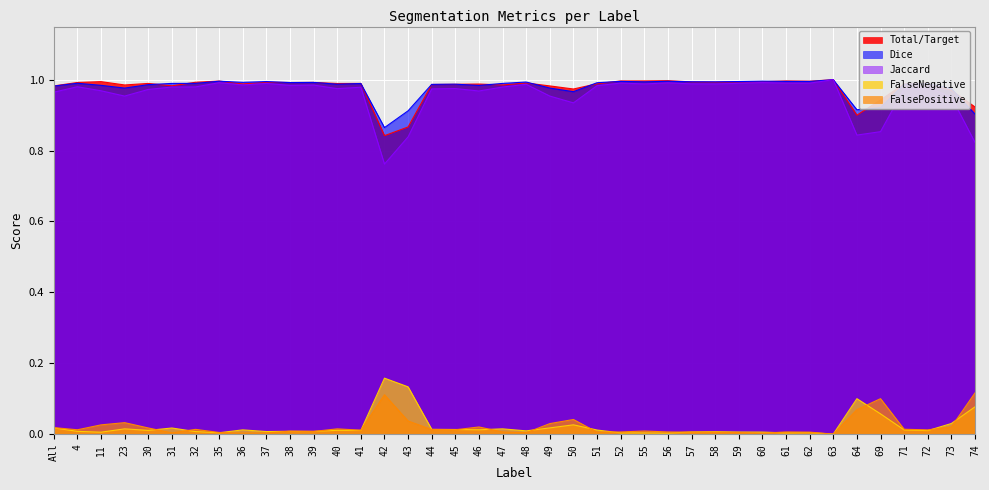

Reading left to right, list all the values displayed in this chart.

Total/Target: 1.0	1.0	1.0	1.0	1.0	1.0	1.0	1.0	1.0	1.0	1.0	1.0	1.0	1.0	0.8	0.9	1.0	1.0	1.0	1.0	1.0	1.0	1.0	1.0	1.0	1.0	1.0	1.0	1.0	1.0	1.0	1.0	1.0	1.0	0.9	0.9	1.0	1.0	1.0	0.9
Jaccard: 1.0	1.0	1.0	1.0	1.0	1.0	1.0	1.0	1.0	1.0	1.0	1.0	1.0	1.0	0.8	0.8	1.0	1.0	1.0	1.0	1.0	1.0	0.9	1.0	1.0	1.0	1.0	1.0	1.0	1.0	1.0	1.0	1.0	1.0	0.8	0.9	1.0	1.0	1.0	0.8
Dice: 1.0	1.0	1.0	1.0	1.0	1.0	1.0	1.0	1.0	1.0	1.0	1.0	1.0	1.0	0.9	0.9	1.0	1.0	1.0	1.0	1.0	1.0	1.0	1.0	1.0	1.0	1.0	1.0	1.0	1.0	1.0	1.0	1.0	1.0	0.9	0.9	1.0	1.0	1.0	0.9
FalseNegative: 0.0	0.0	0.0	0.0	0.0	0.0	0.0	0.0	0.0	0.0	0.0	0.0	0.0	0.0	0.2	0.1	0.0	0.0	0.0	0.0	0.0	0.0	0.0	0.0	0.0	0.0	0.0	0.0	0.0	0.0	0.0	0.0	0.0	0.0	0.1	0.1	0.0	0.0	0.0	0.1
FalsePositive: 0.0	0.0	0.0	0.0	0.0	0.0	0.0	0.0	0.0	0.0	0.0	0.0	0.0	0.0	0.1	0.0	0.0	0.0	0.0	0.0	0.0	0.0	0.0	0.0	0.0	0.0	0.0	0.0	0.0	0.0	0.0	0.0	0.0	0.0	0.1	0.1	0.0	0.0	0.0	0.1